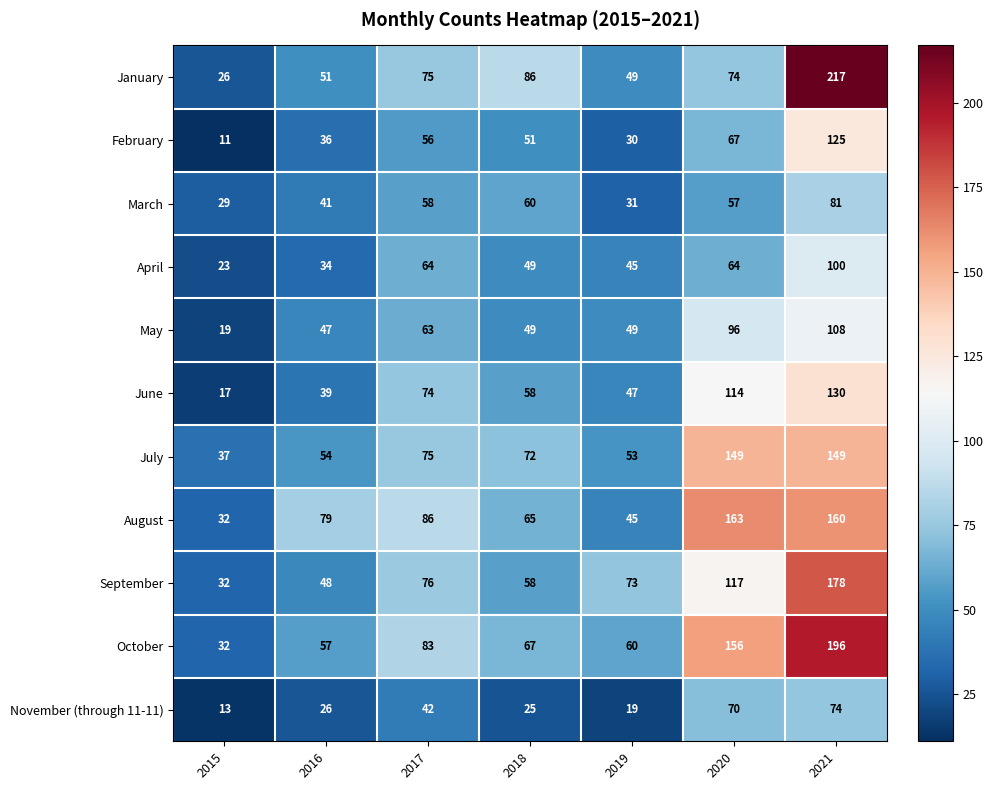

How many series are shown in this chart?

11